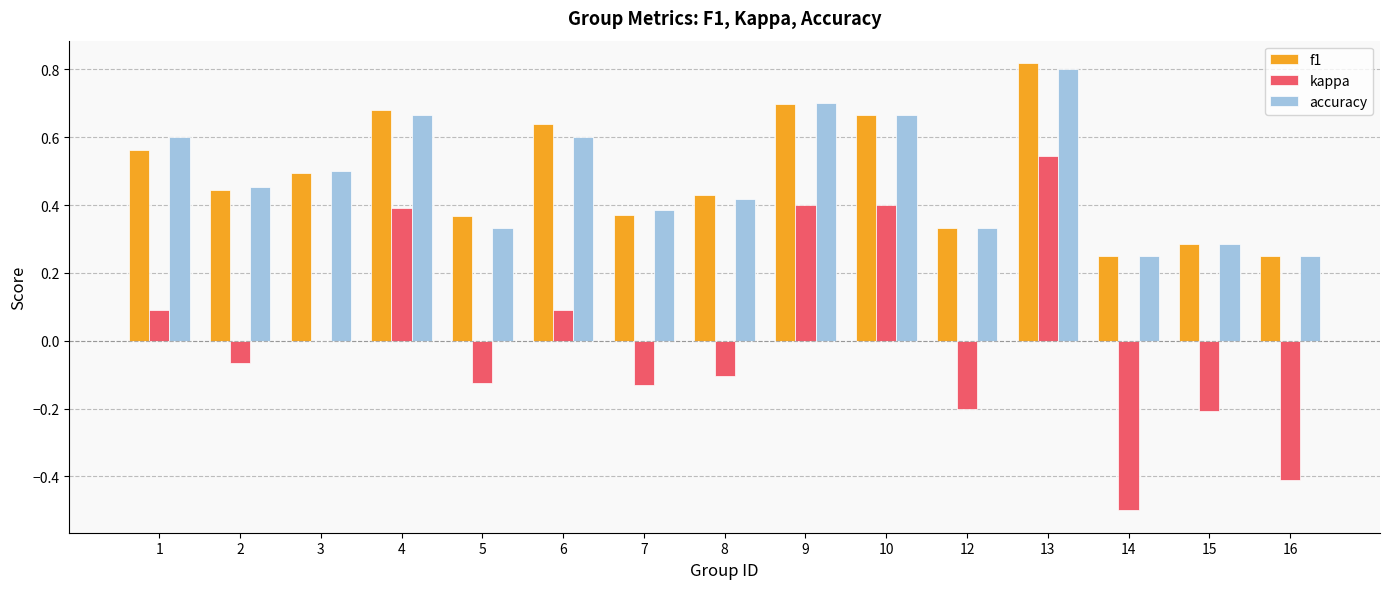

What is the sum of all f1 values?

7.3